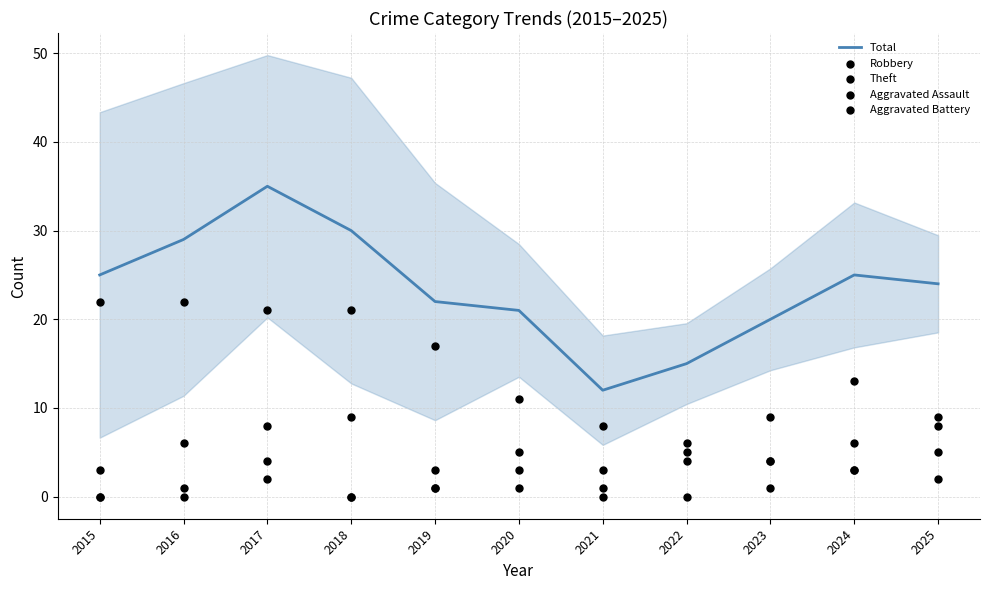

Which series has the largest total across all categories?

Total